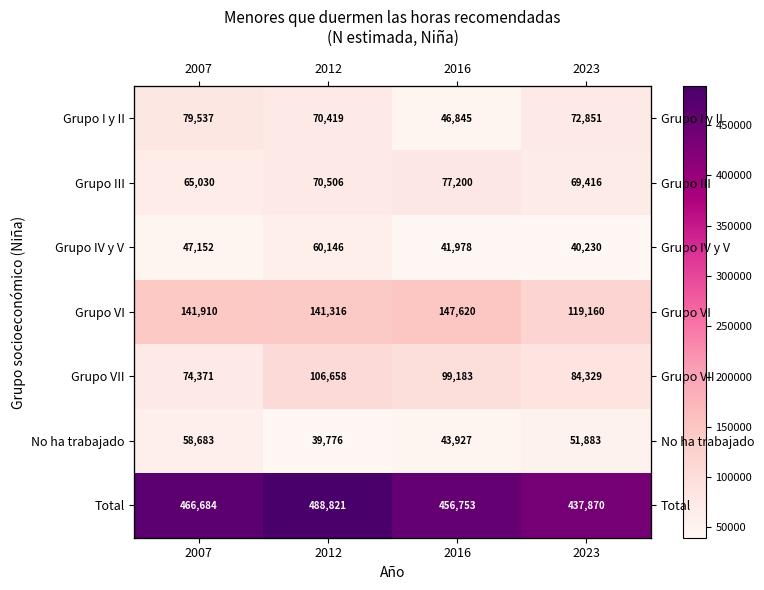

At which label does Grupo III reach its peak?

2016